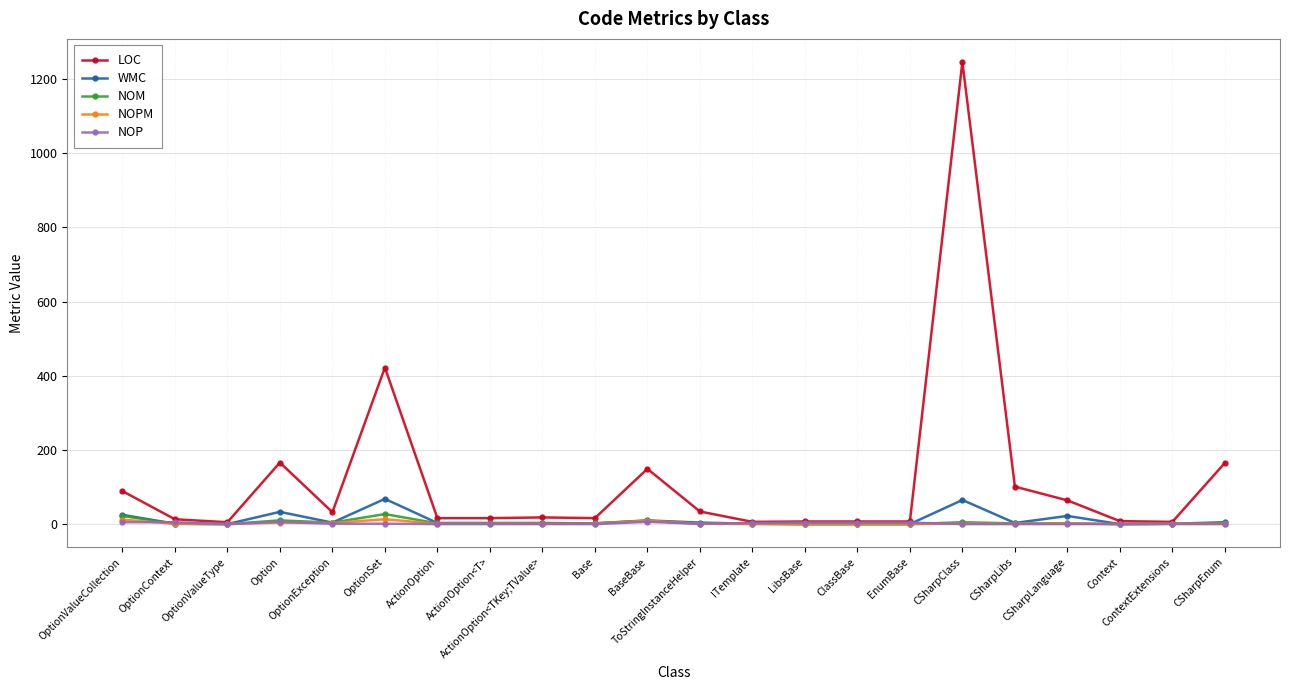

Where do NOM and NOP first cross each other?

OptionValueCollection and OptionContext